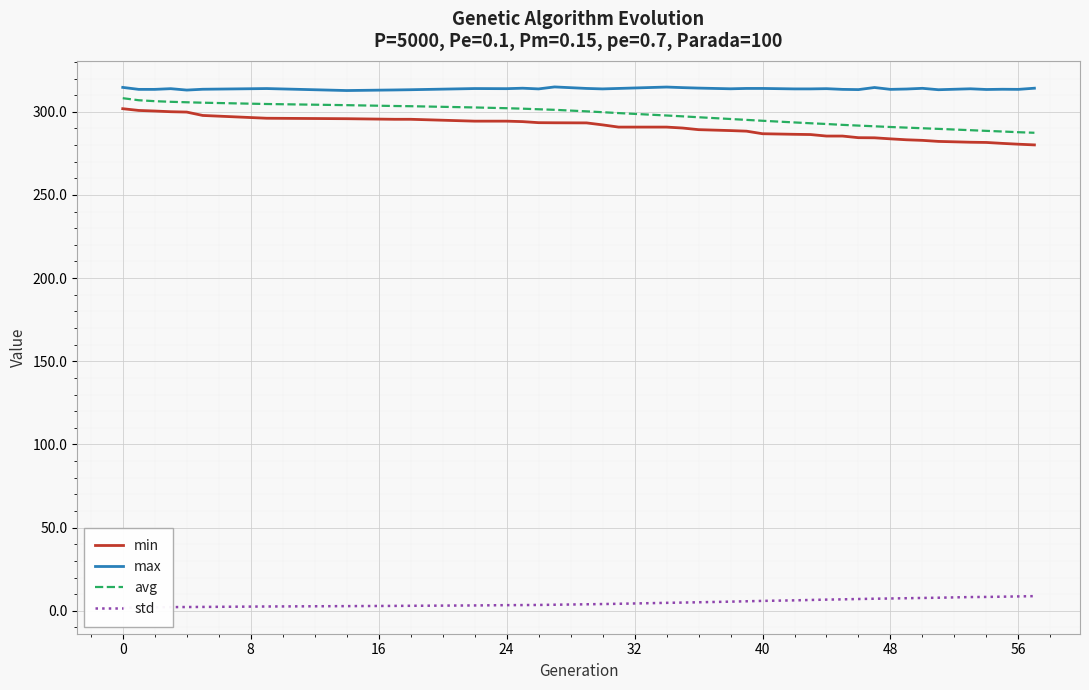

What is the difference between the maximum and minimum values in the min series?

21.8